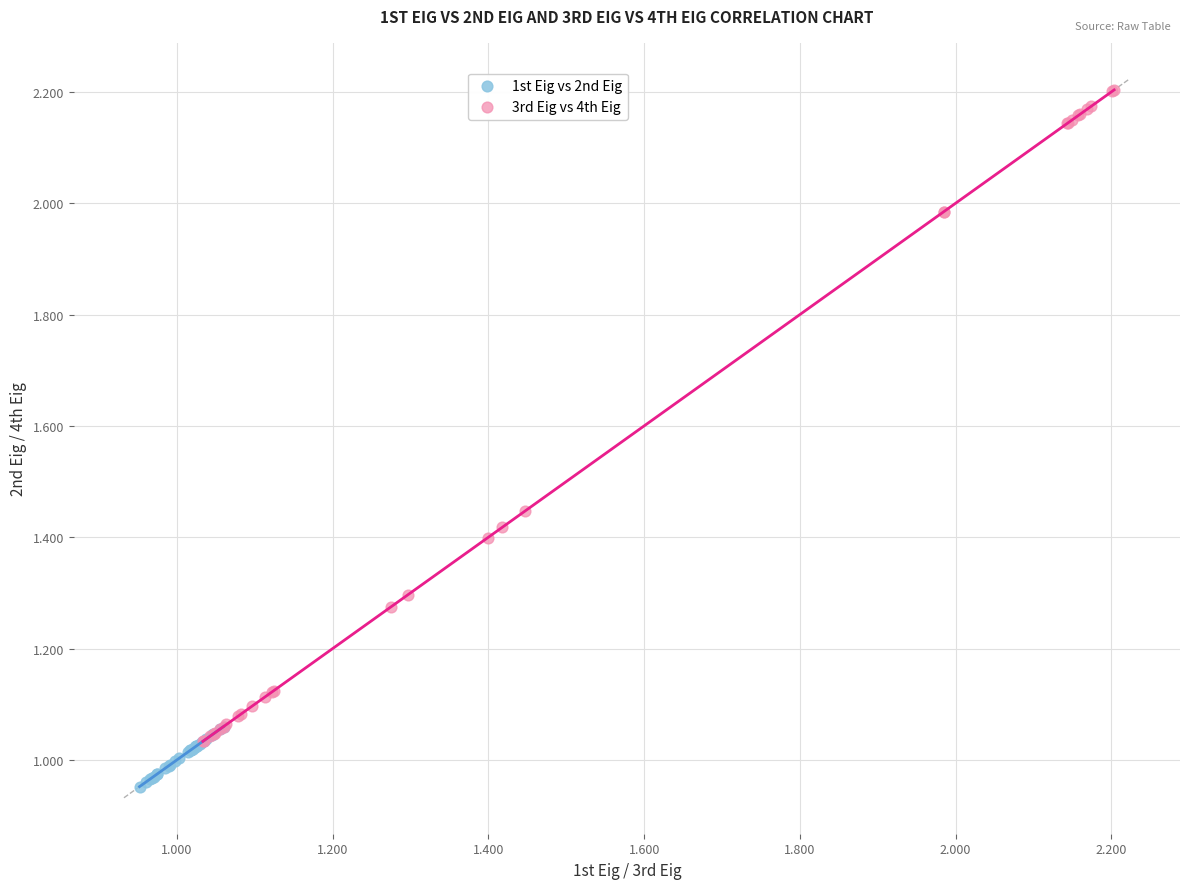

What are all the series names shown in the legend?

1st Eig vs 2nd Eig, 3rd Eig vs 4th Eig